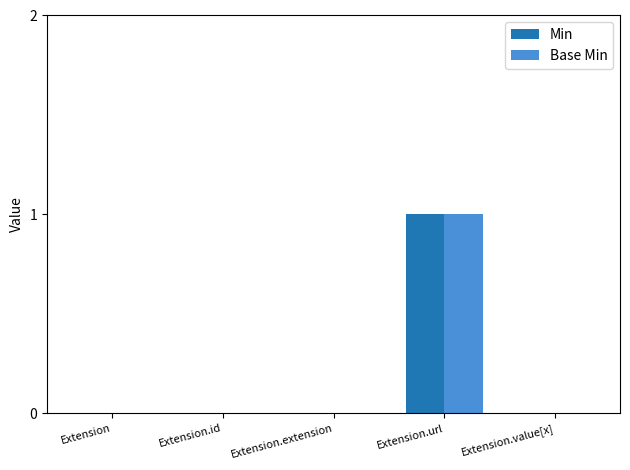

Is the value of Min at Extension.extension greater than the value of Base Min at Extension.url?

No